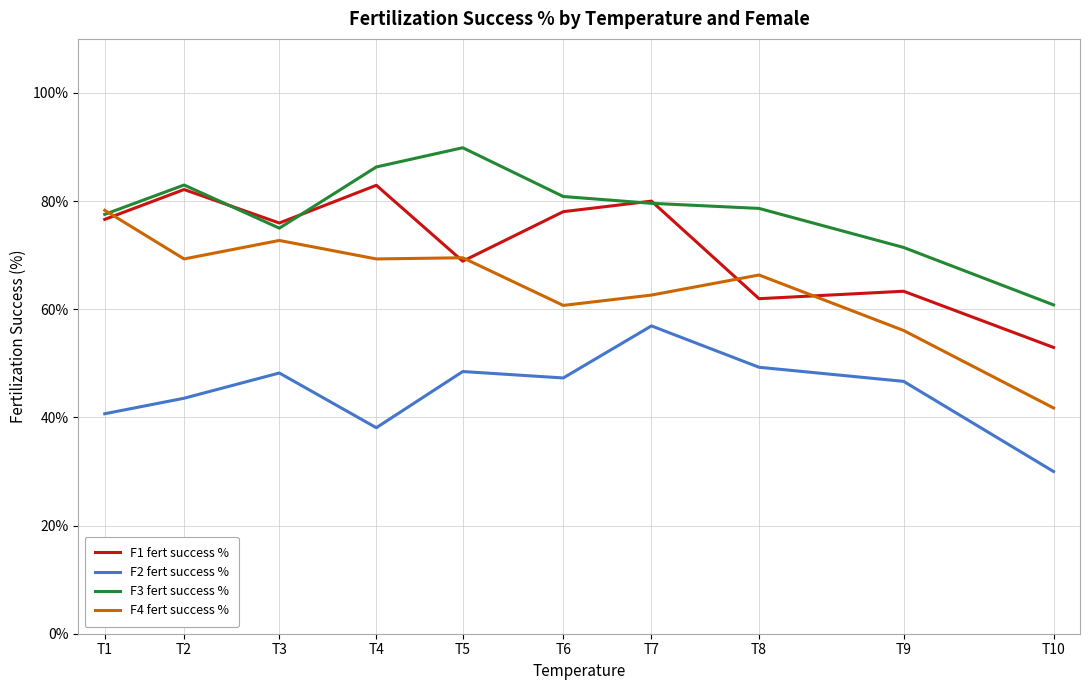

True or false: F1 fert success % has a value of 125.5 at T4.

False